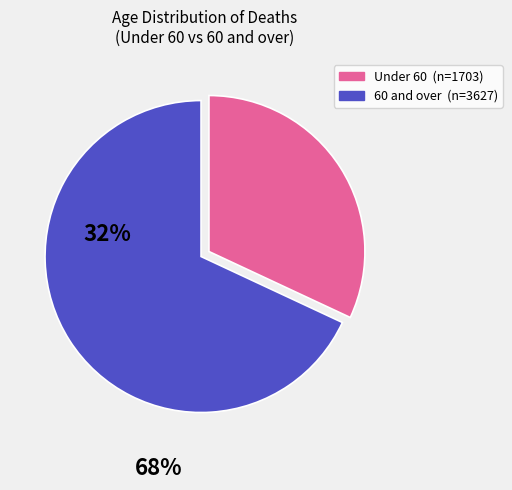

Is there a majority slice in this chart?

Yes